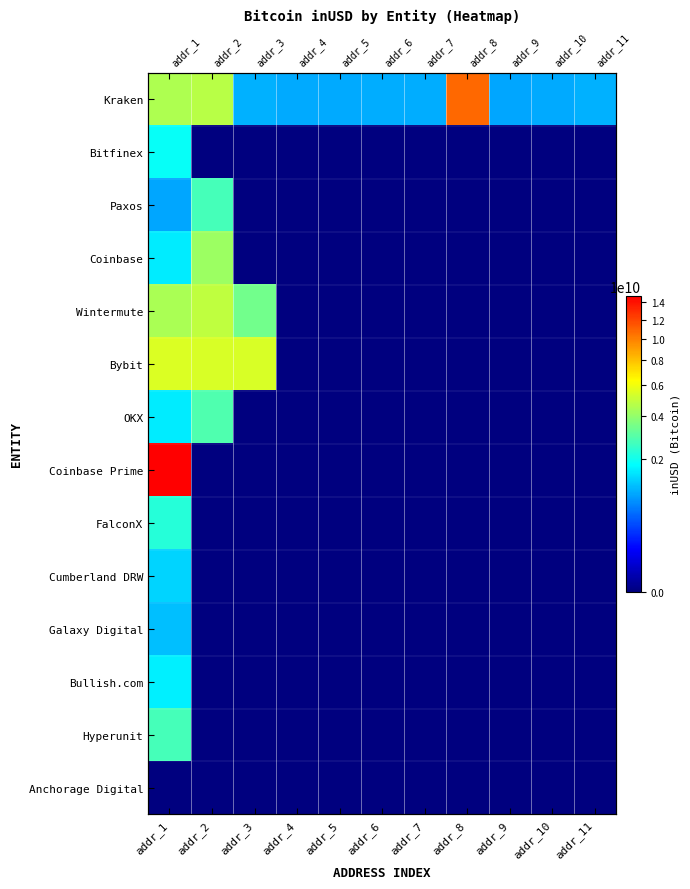

At which label is Anchorage Digital closest to 0?

addr_1